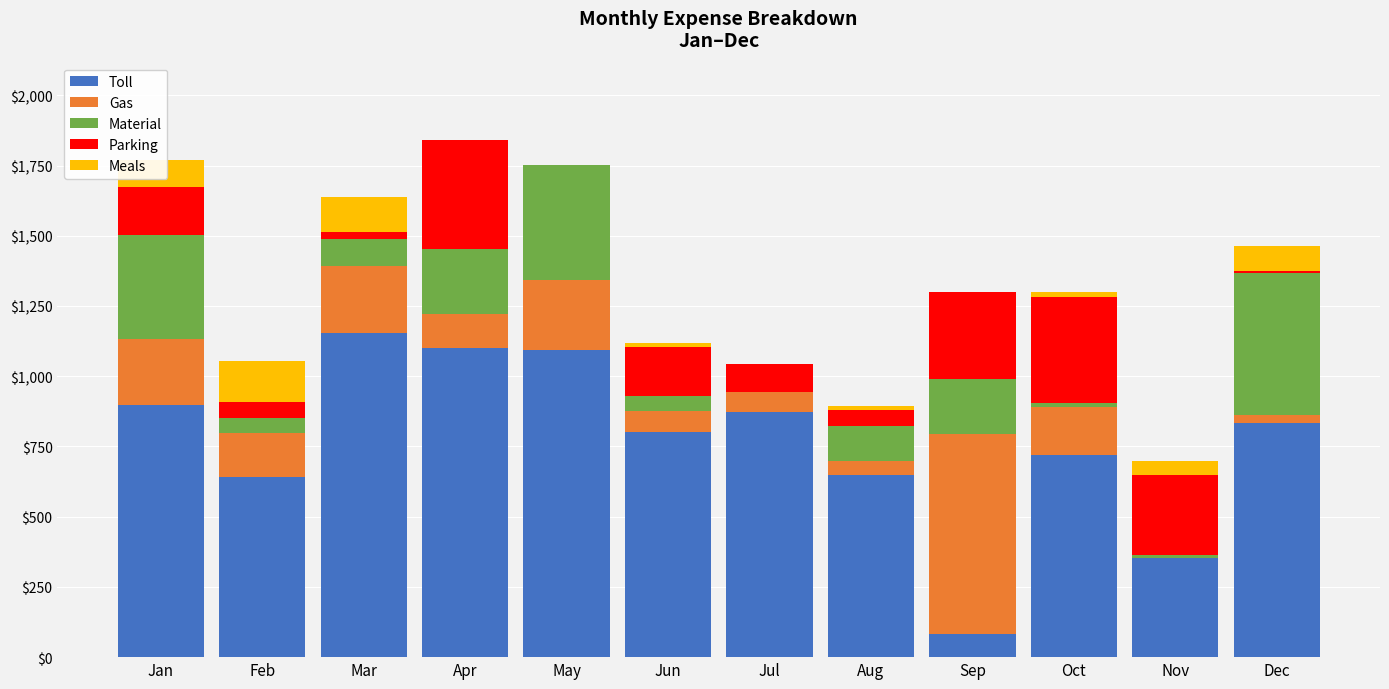

Count the number of categories in the chart.

12